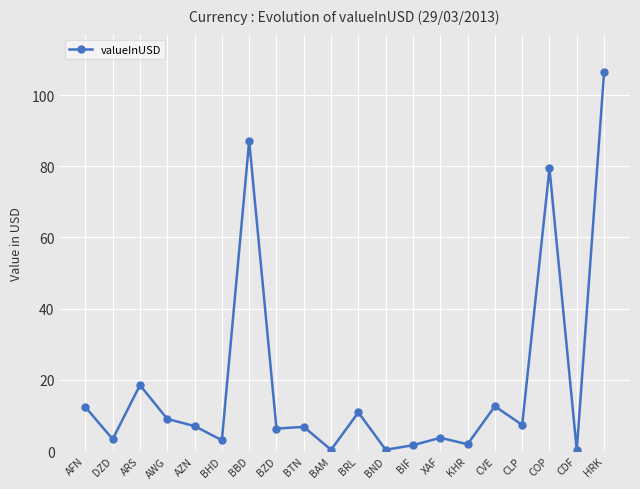

What is the sum of the values at AZN and HRK?

113.4